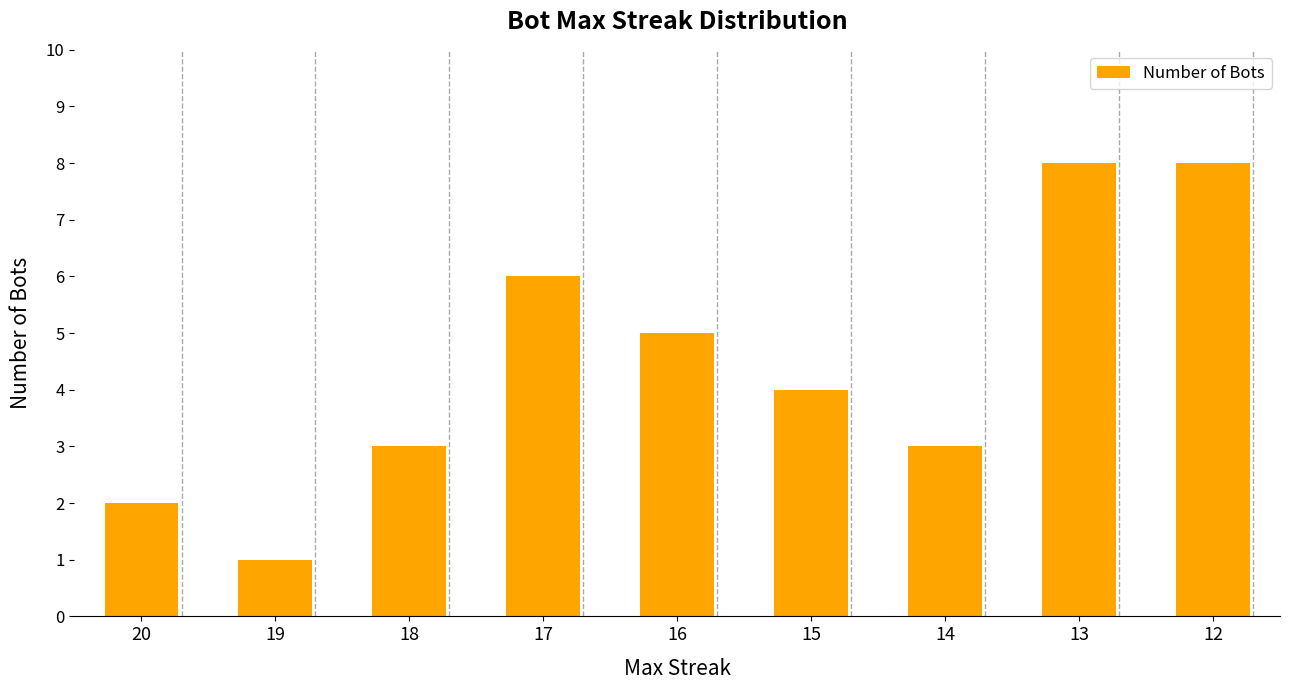

True or false: the data shows 3 at 16.

False